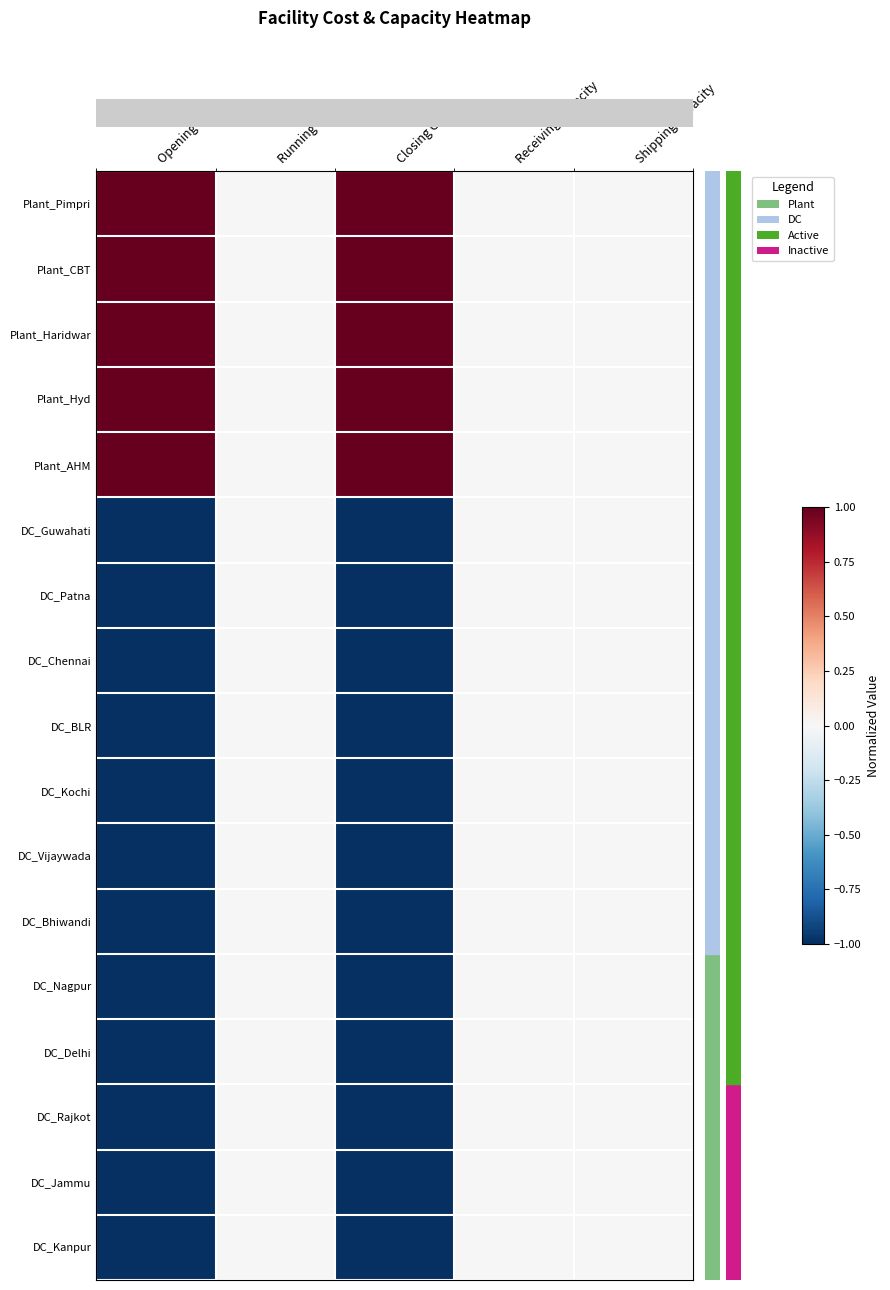

Reading left to right, extract all data points from this chart.

row_0: 1	0	1	0	0
row_1: 1	0	1	0	0
row_2: 1	0	1	0	0
row_3: 1	0	1	0	0
row_4: 1	0	1	0	0
row_5: -1	0	-1	0	0
row_6: -1	0	-1	0	0
row_7: -1	0	-1	0	0
row_8: -1	0	-1	0	0
row_9: -1	0	-1	0	0
row_10: -1	0	-1	0	0
row_11: -1	0	-1	0	0
row_12: -1	0	-1	0	0
row_13: -1	0	-1	0	0
row_14: -1	0	-1	0	0
row_15: -1	0	-1	0	0
row_16: -1	0	-1	0	0